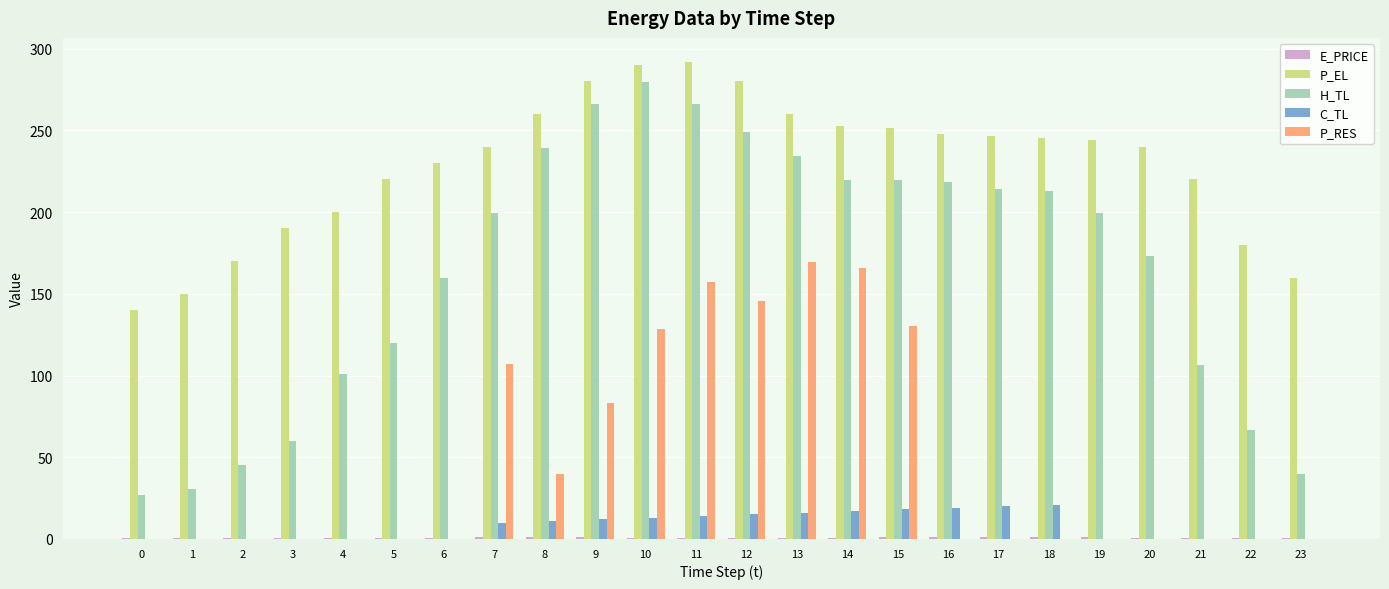

True or false: P_EL has a value of 389.1 at 21.

False